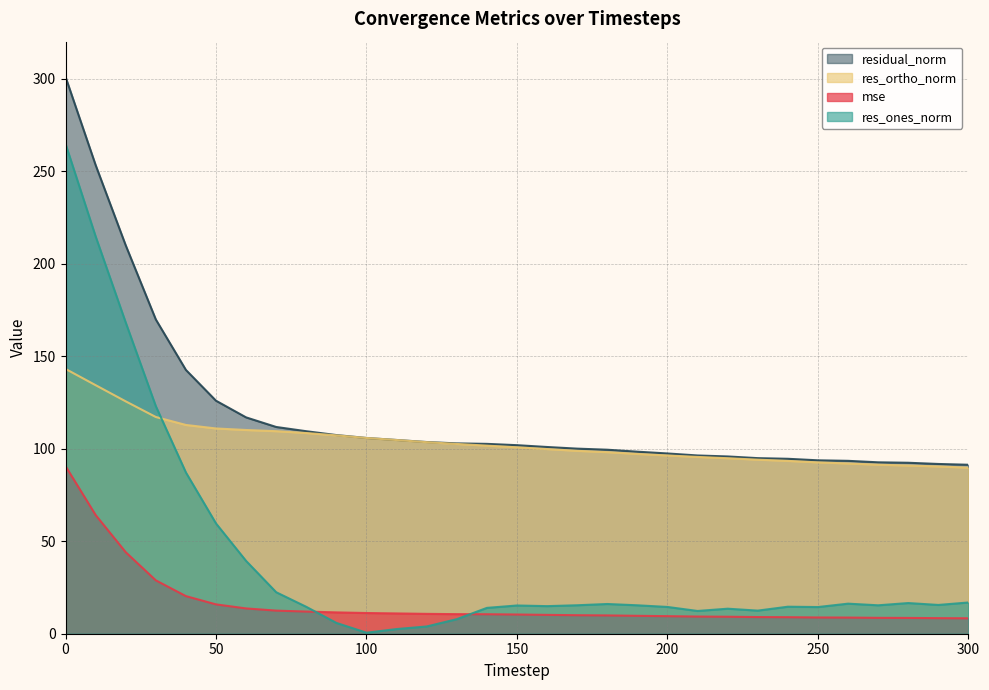

At how many categories does at least one series exceed 142?

5